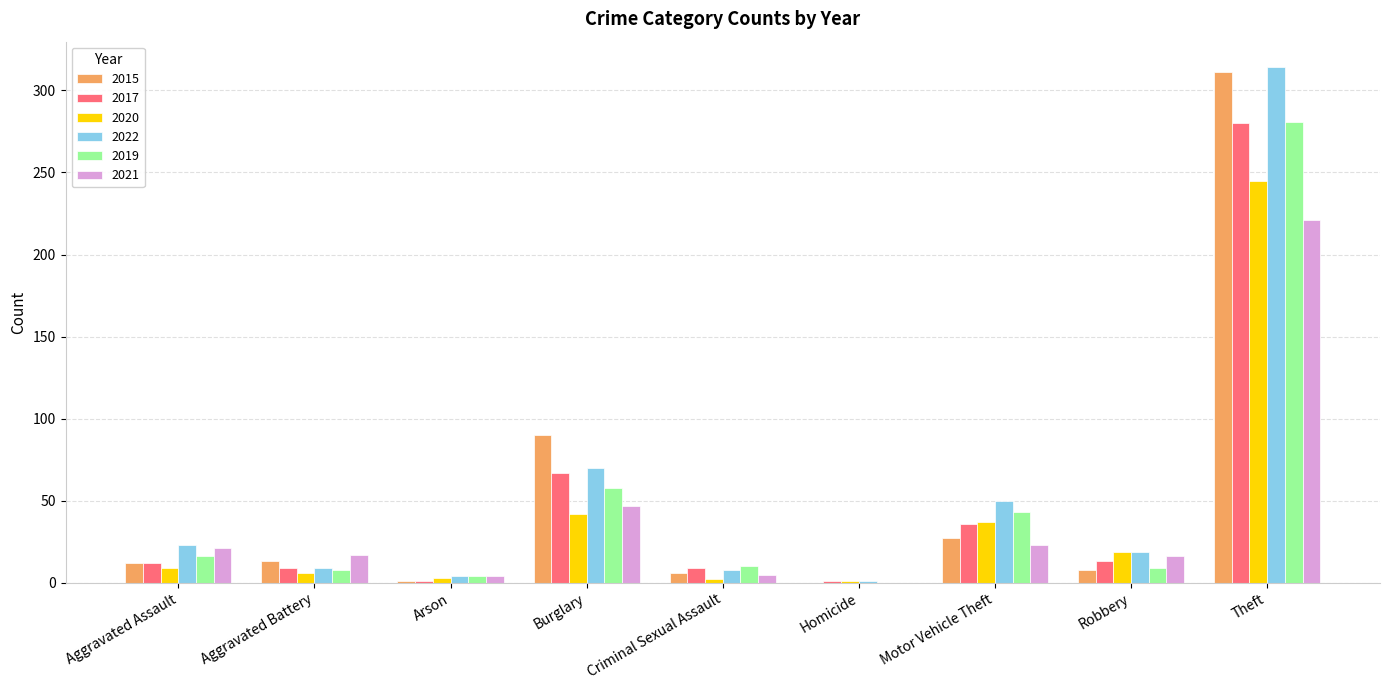

Count the number of categories in the chart.

9